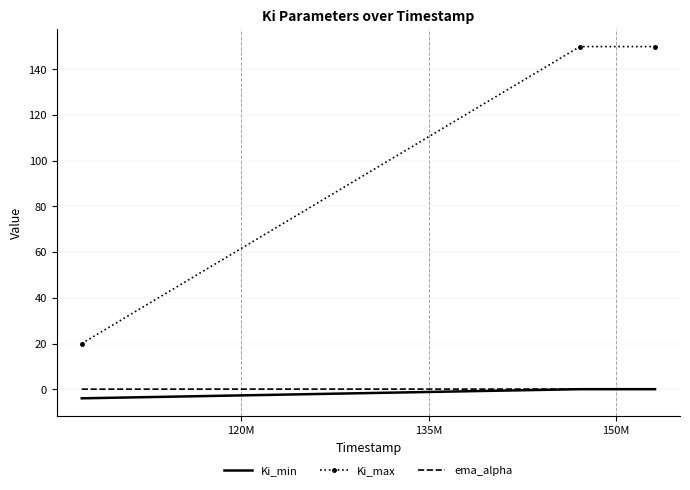

What is the maximum value shown in the chart?

150.0